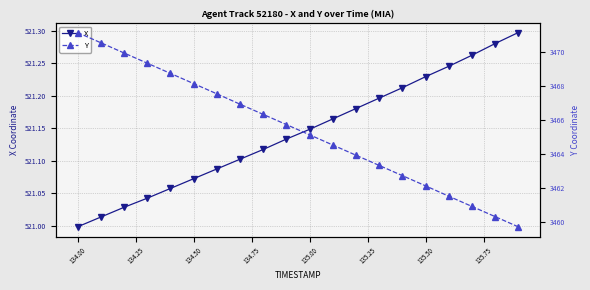

True or false: Y and X cross at least once.

False